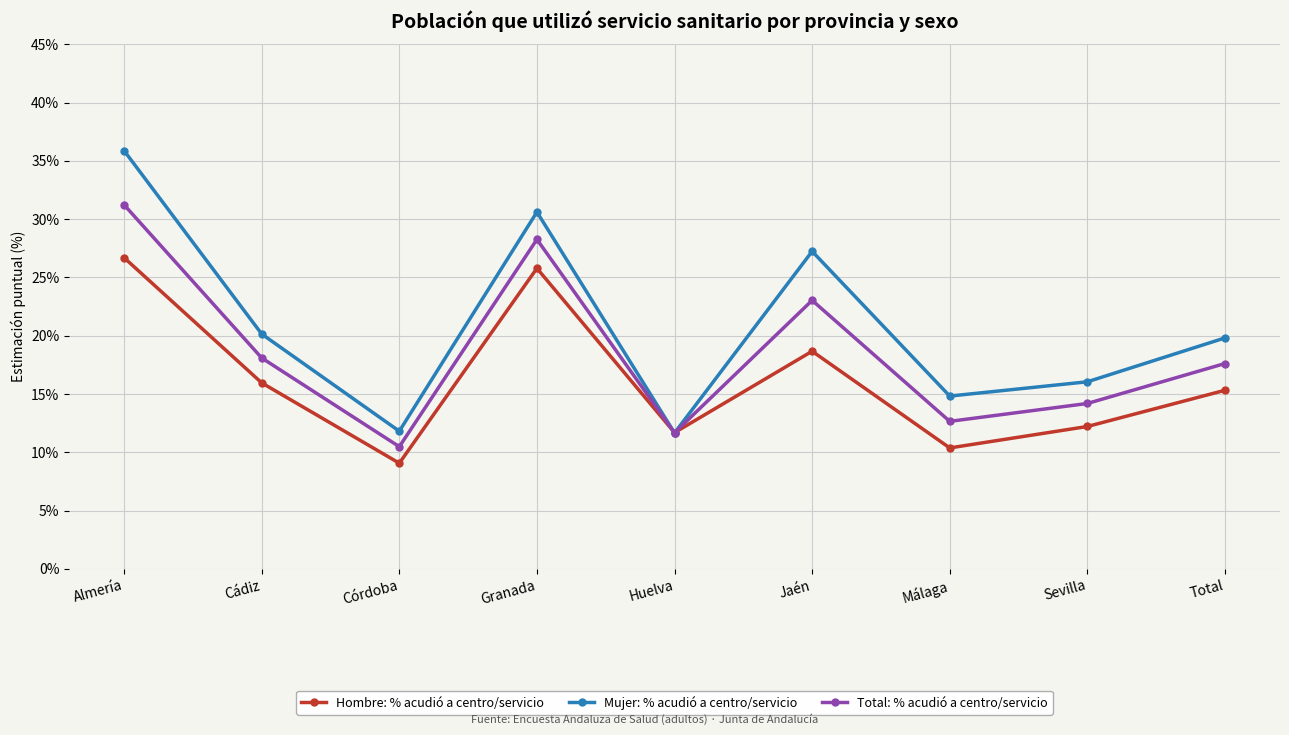

What is the value of the Hombre: % acudió a centro/servicio point at the 2nd from the left?

16.0